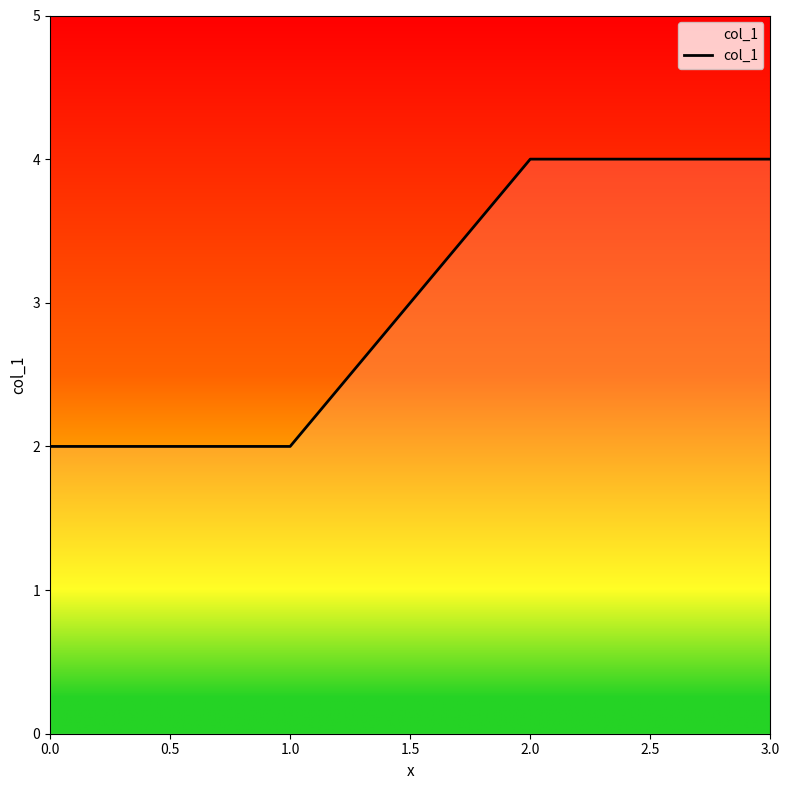

What is the maximum value shown in the chart?

4